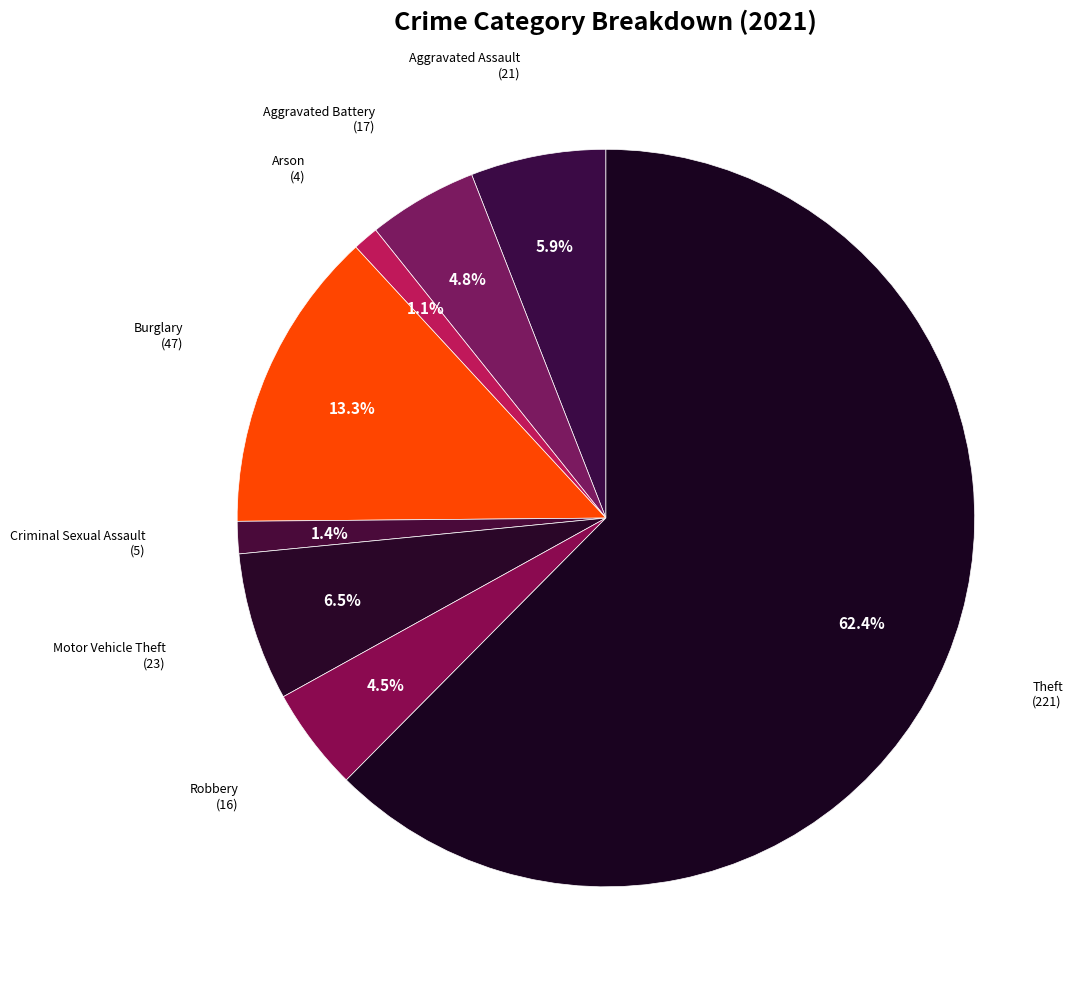

Is it true that Aggravated Battery is 5% of the pie?

True